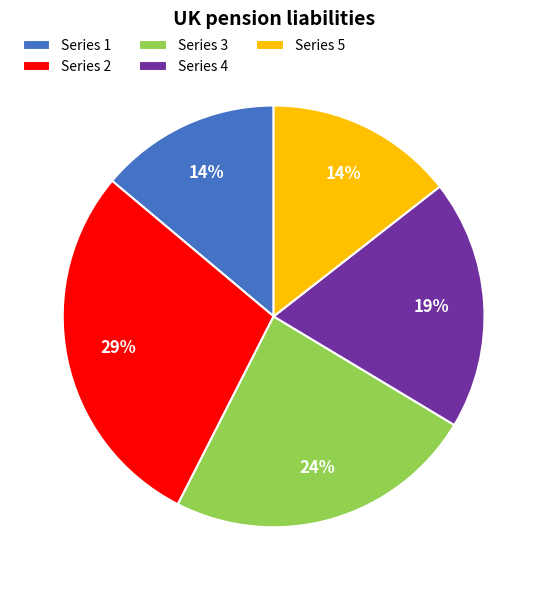

What is the largest slice in the pie chart?

Series 2